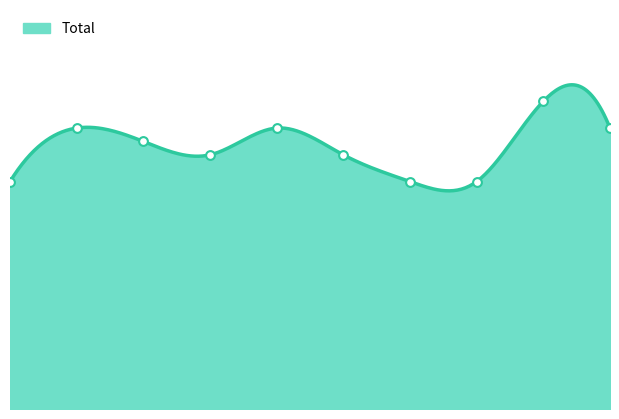

Which has a higher value, 4 or 8?

8